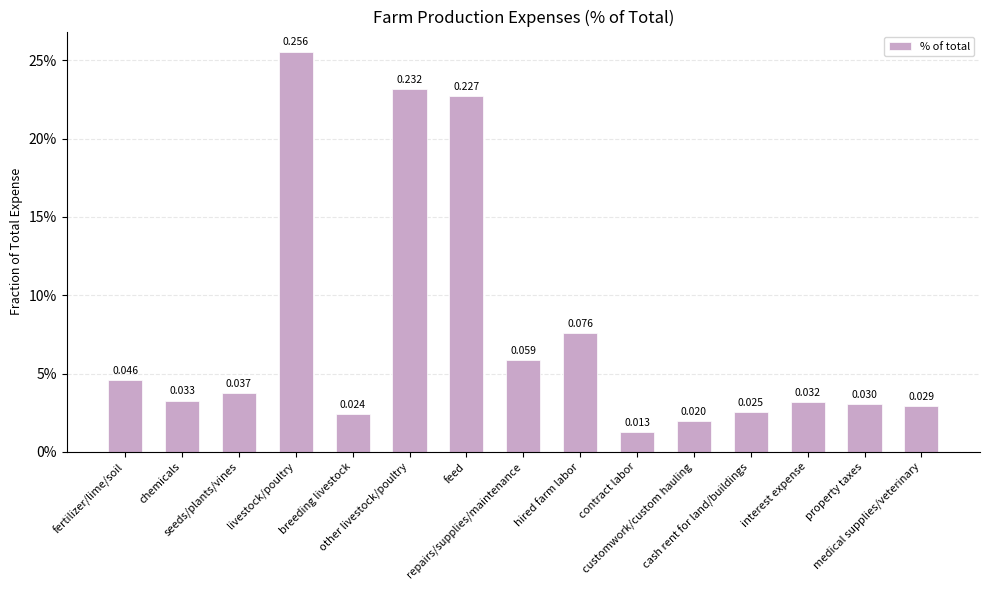

Does the chart contain any negative values?

No